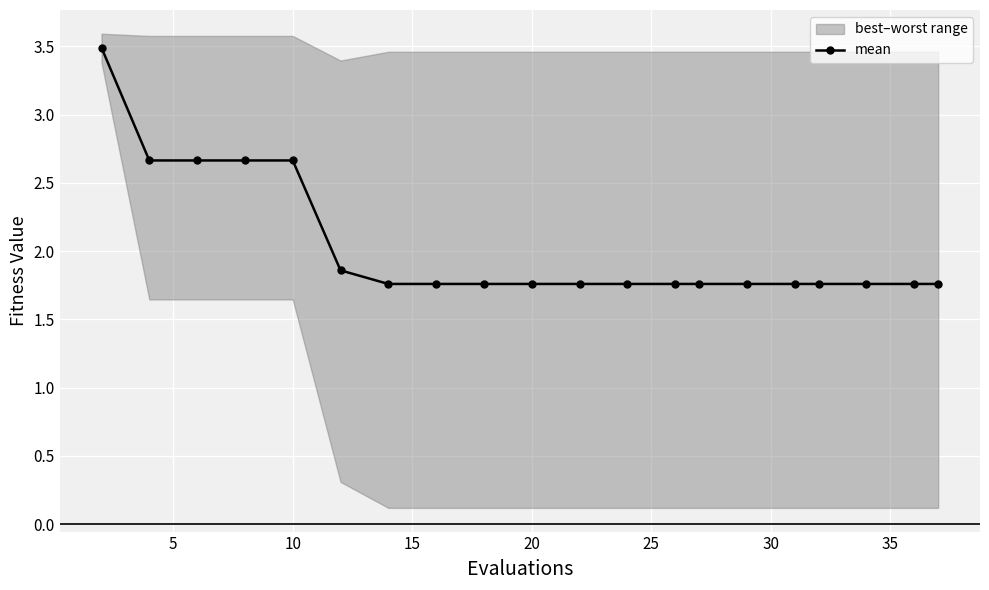

The value at 15 is 3.5. True or false?

False